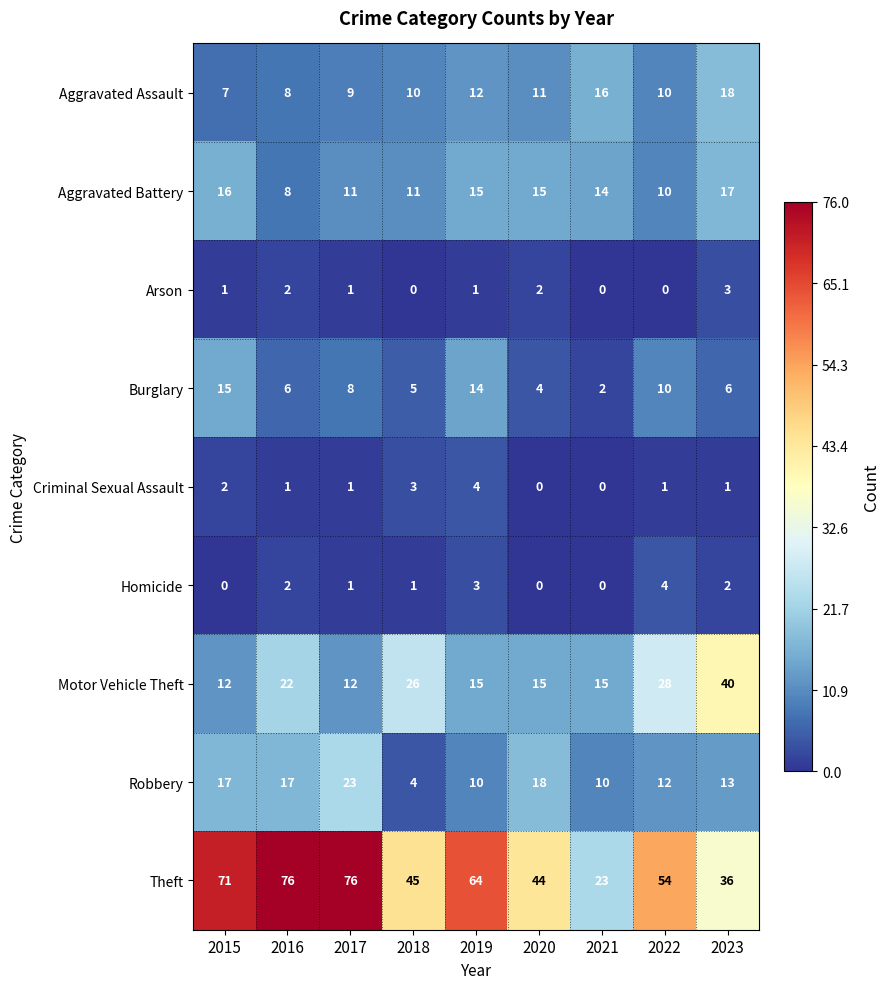

Is the value of Aggravated Battery at 2019 greater than the value of Criminal Sexual Assault at 2022?

Yes